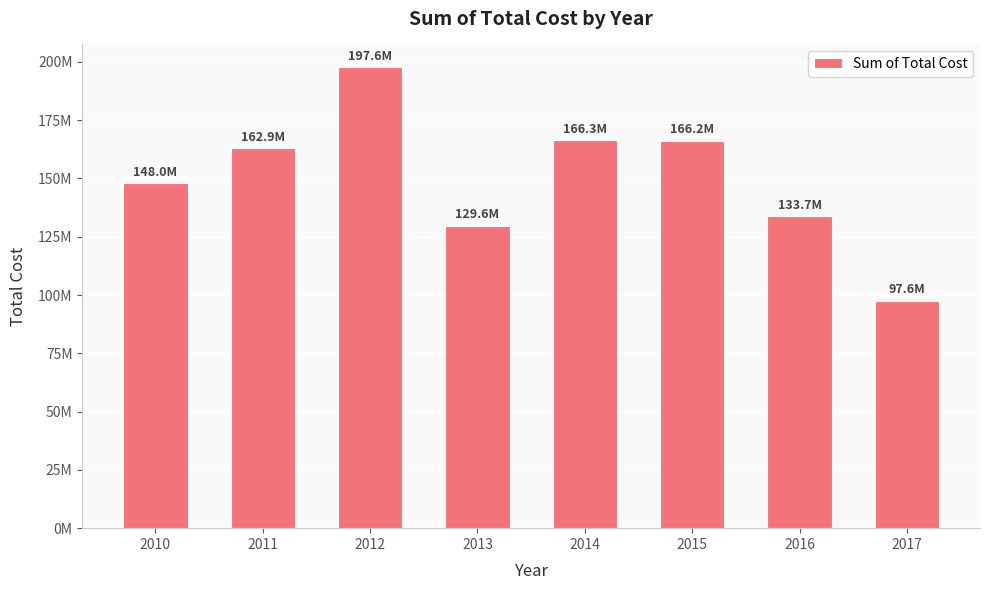

Are the bars grouped side by side (vs. stacked)?

No